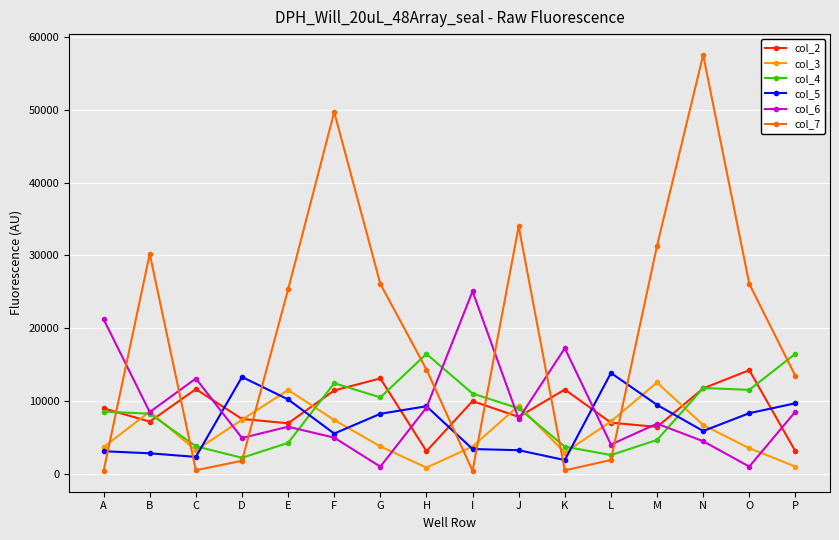

Which series has the largest range (max minus min)?

col_7